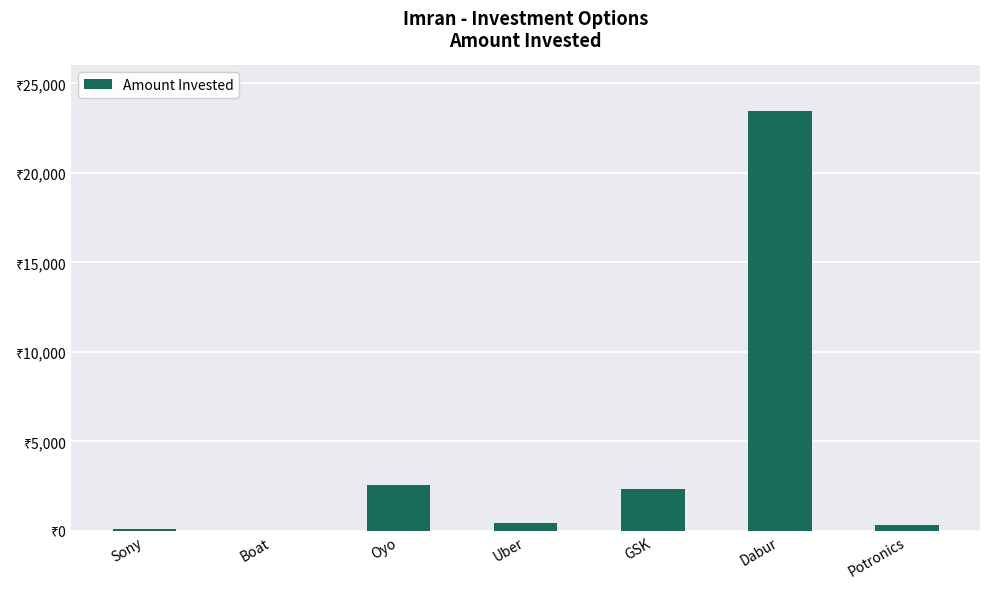

Are the bars horizontal?

No